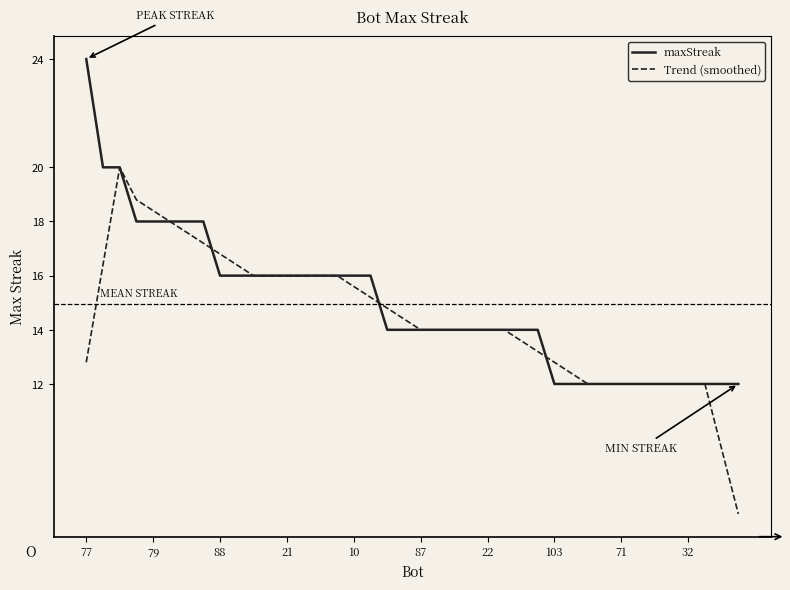

Which series has the largest range (max minus min)?

Trend (smoothed)